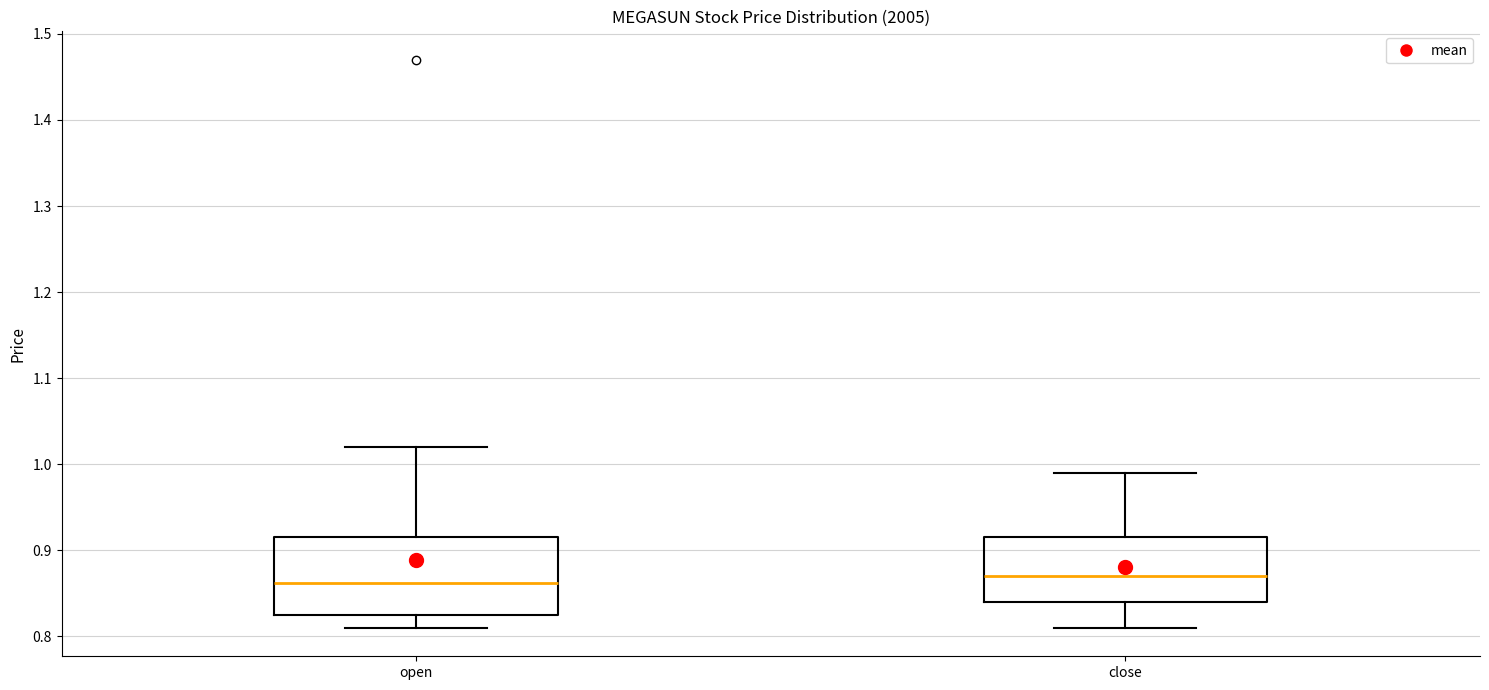

Reading left to right, read every box against the y-axis: the position of its median line, the range the box covers, and the ends of its whiskers. The values are not printed on the chart, so give them approximately, as read against the axis.

open: median 0.86, box 0.83 to 0.92, whiskers 0.81 to 1.02
close: median 0.87, box 0.84 to 0.92, whiskers 0.81 to 0.99